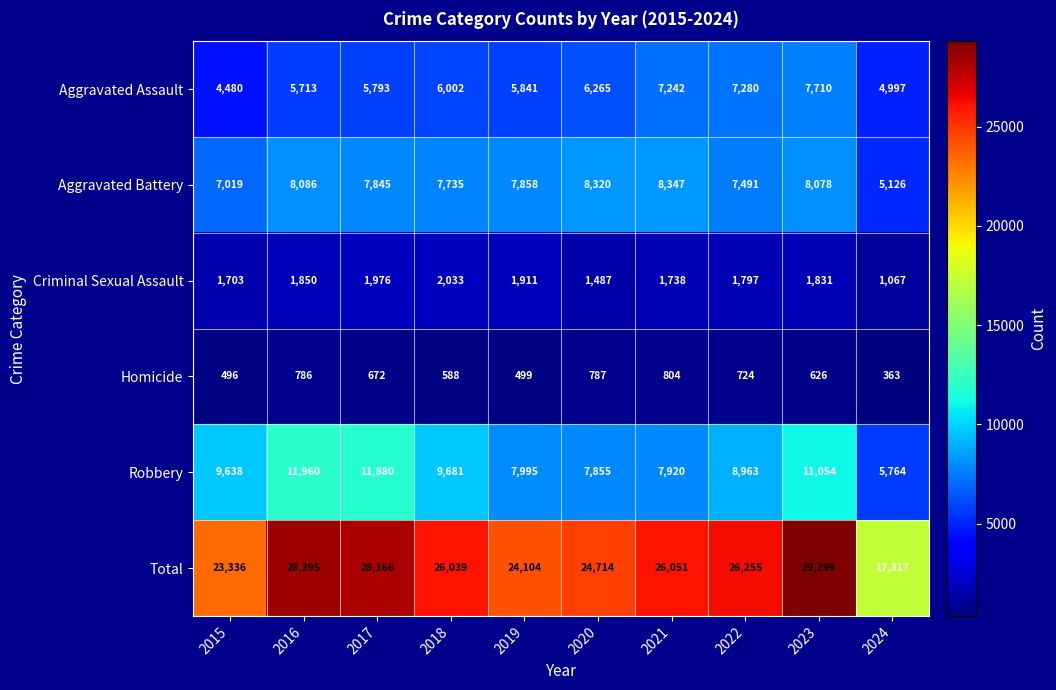

What is the difference between the maximum and second lowest values in the Aggravated Assault series?

2713